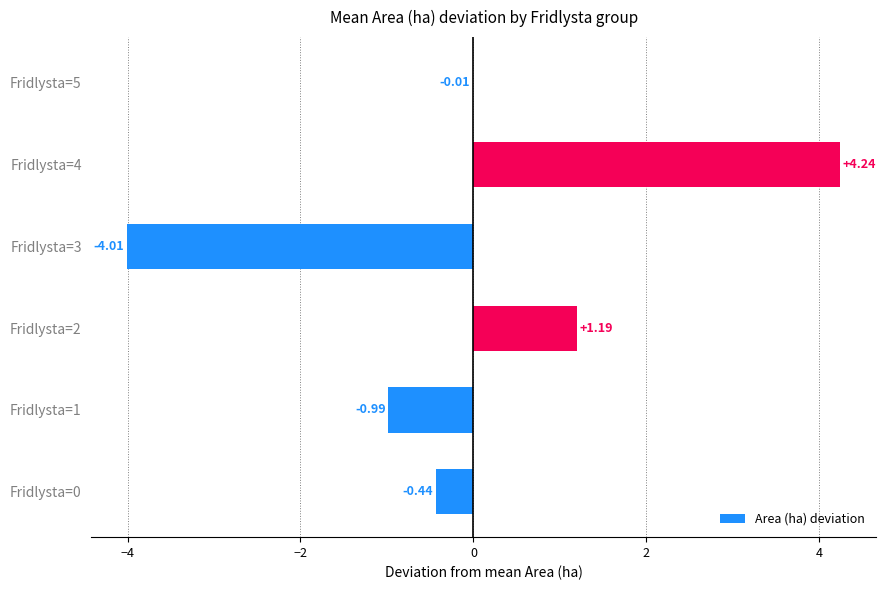

What is the change in value from Fridlysta=2 to Fridlysta=3?

-5.2